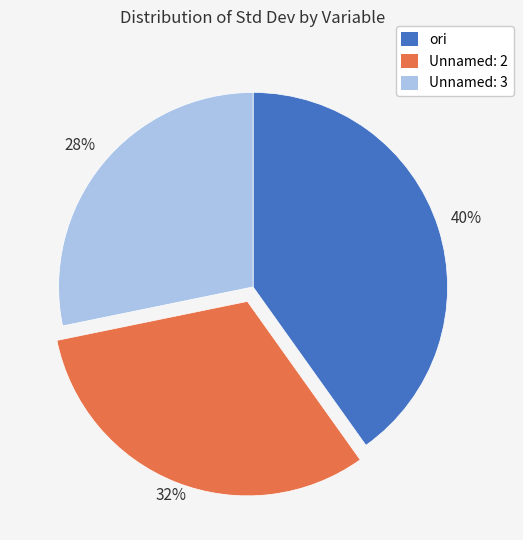

What percentage is the Unnamed: 2 slice, to the nearest percent?

32%